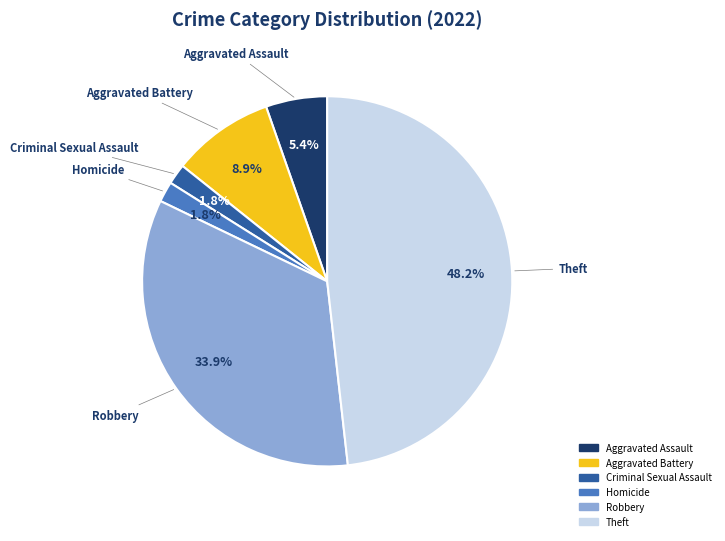

Is there any slice that represents more than half of the pie?

No